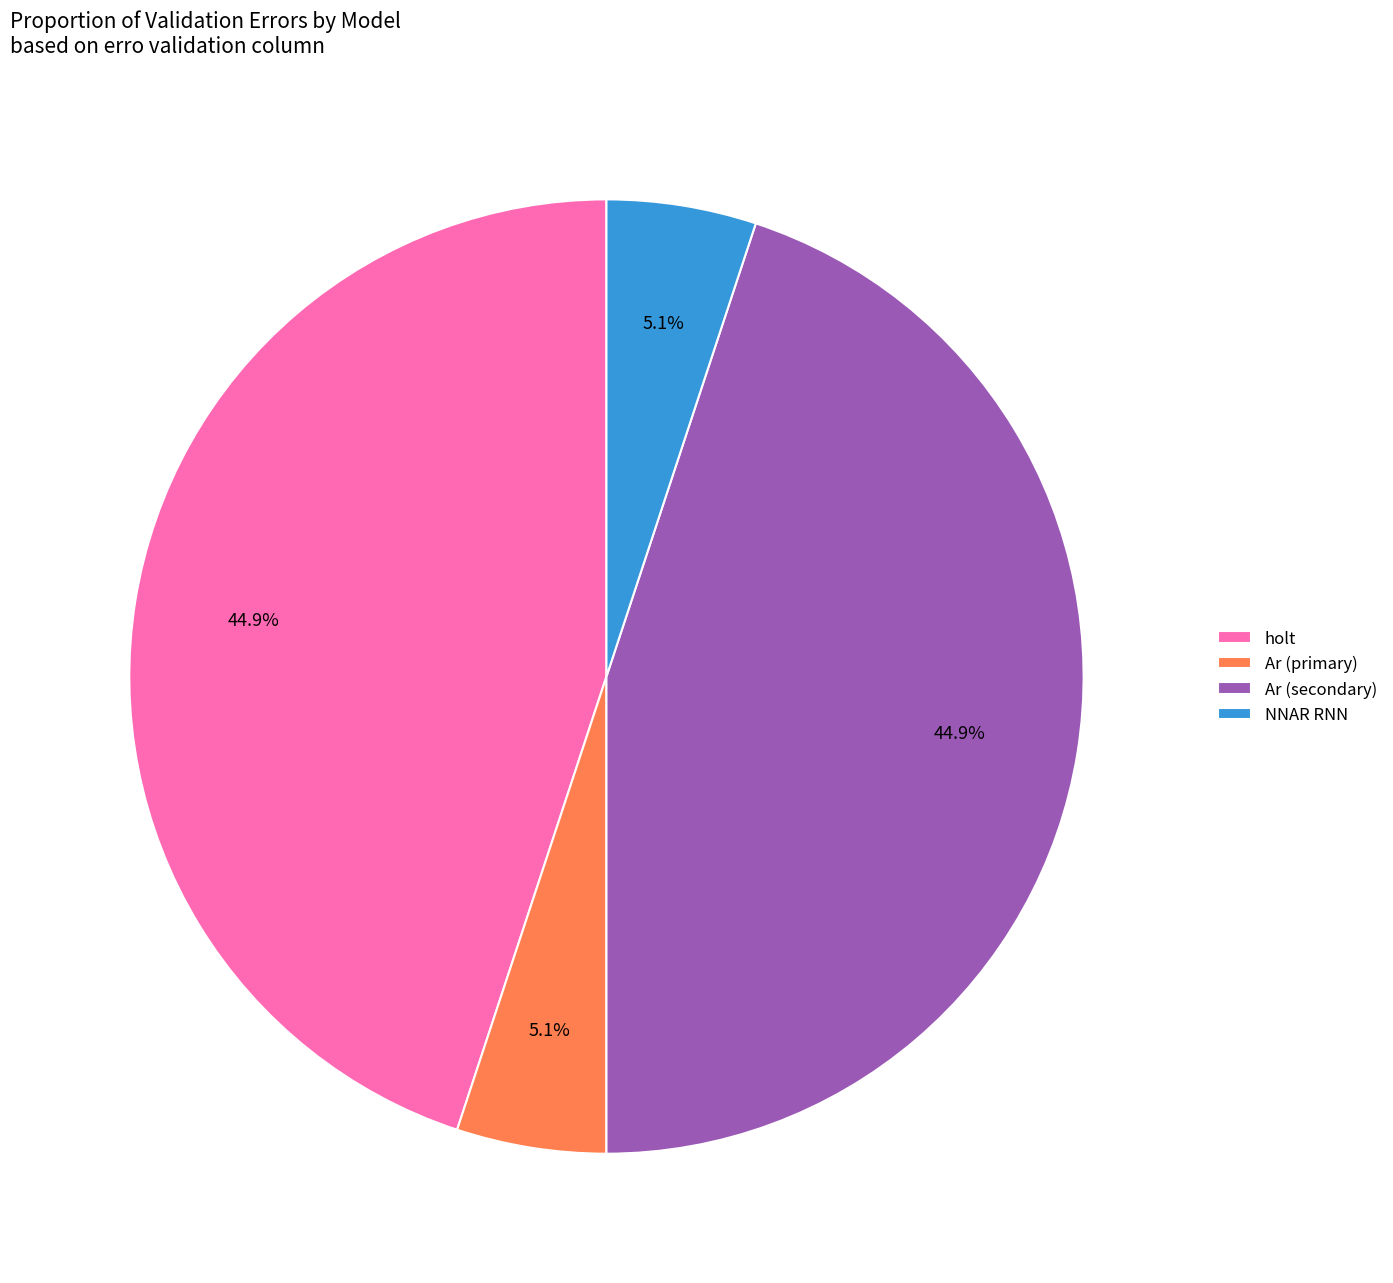

Does any single category account for the majority?

No